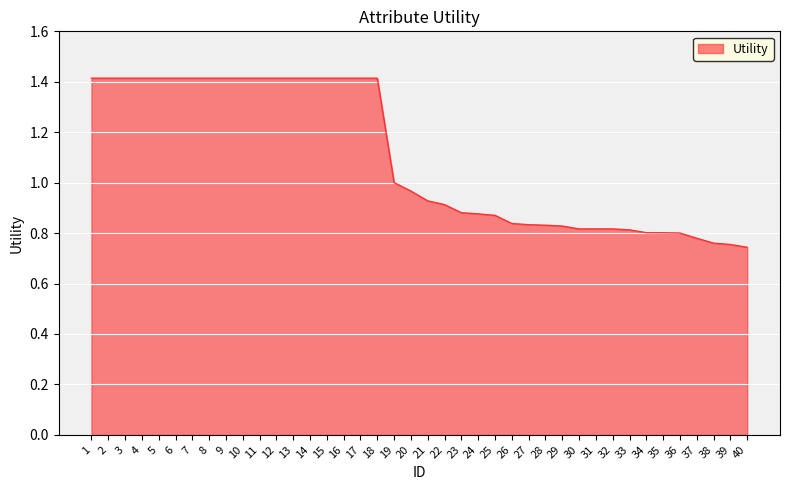

How many lines are shown in the chart?

1